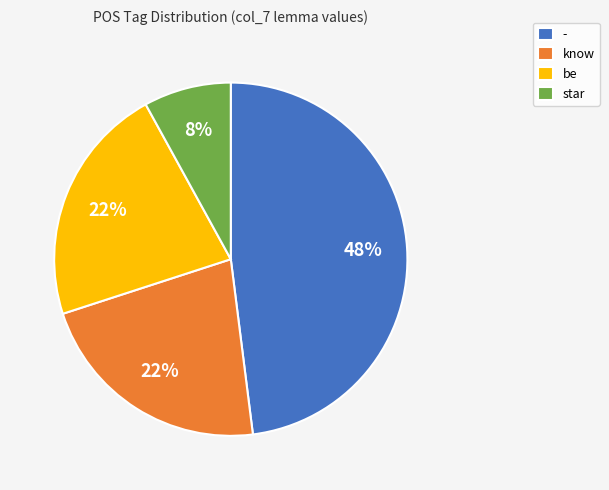

To the nearest percent, what is the combined percentage of be and star?

30%